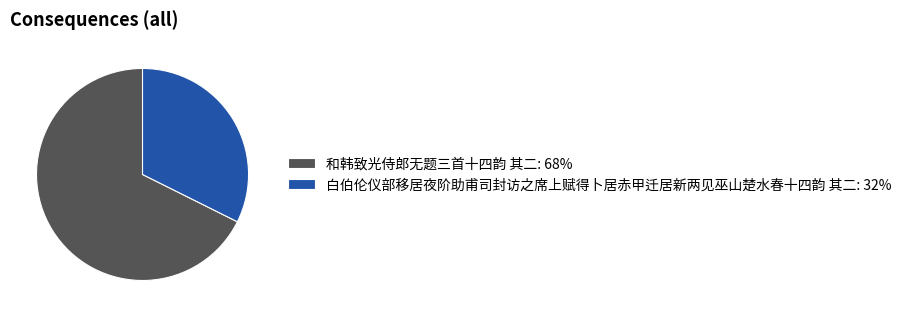

Rank the categories by value from lowest to highest.

白伯伦仪部移居夜阶助甫司封访之席上赋得卜居赤甲迁居新两见巫山楚水春十四韵 其二, 和韩致光侍郎无题三首十四韵 其二